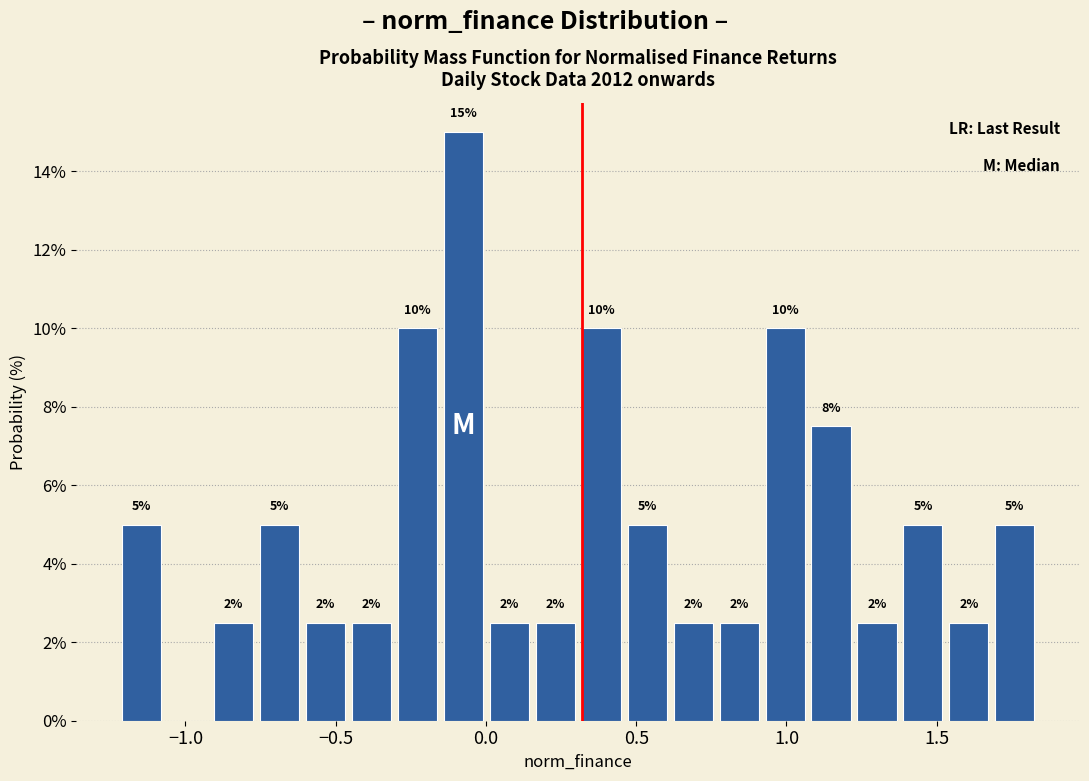

Around what value on the x-axis is the tallest bar? Give the approximate position of its centre, as read against the axis.

-0.10